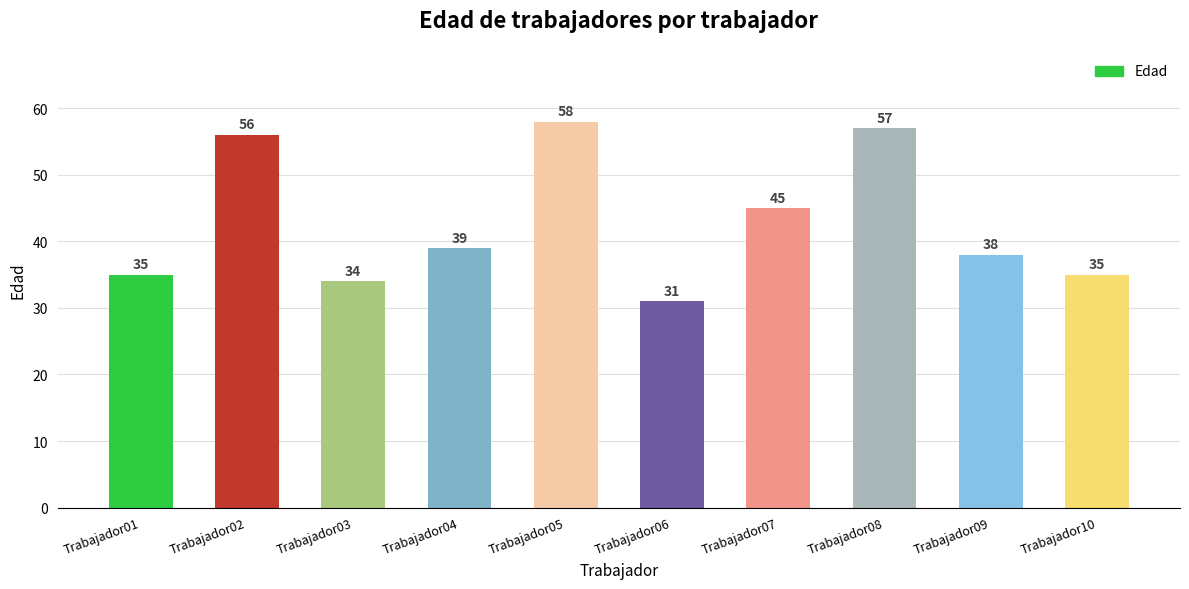

The value at Trabajador02 is 97. True or false?

False